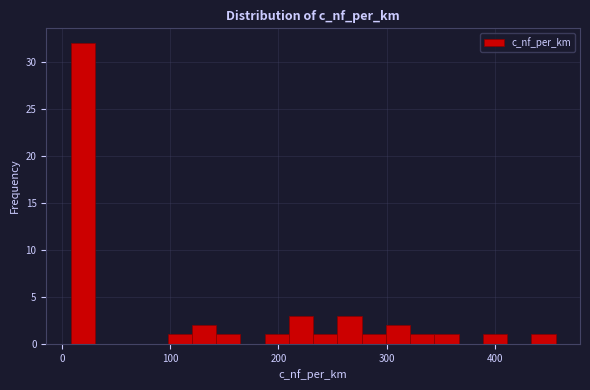

Read against the x-axis, roughly where is the centre of the tallest bar?

20